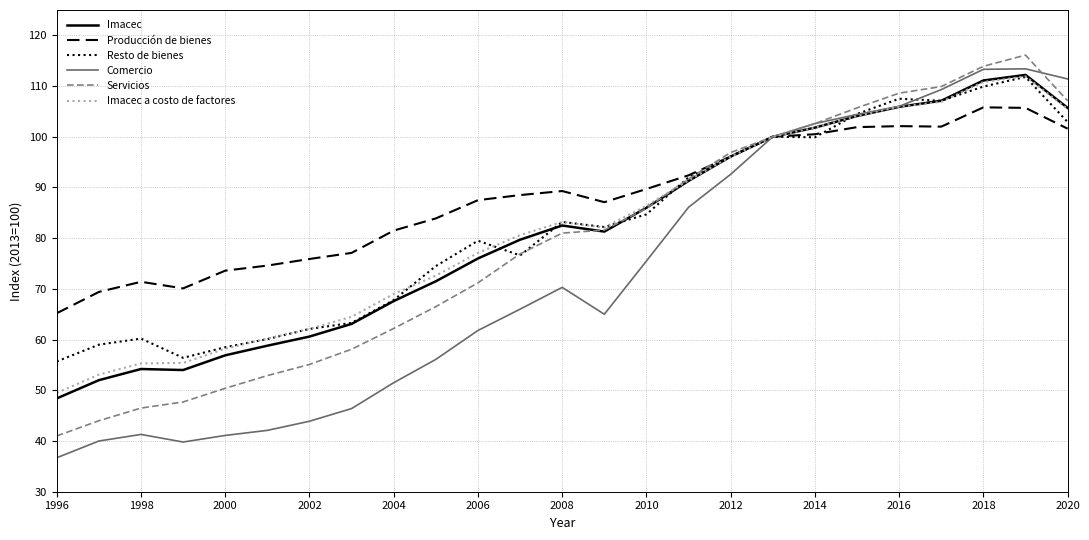

Which series has the largest range (max minus min)?

Comercio